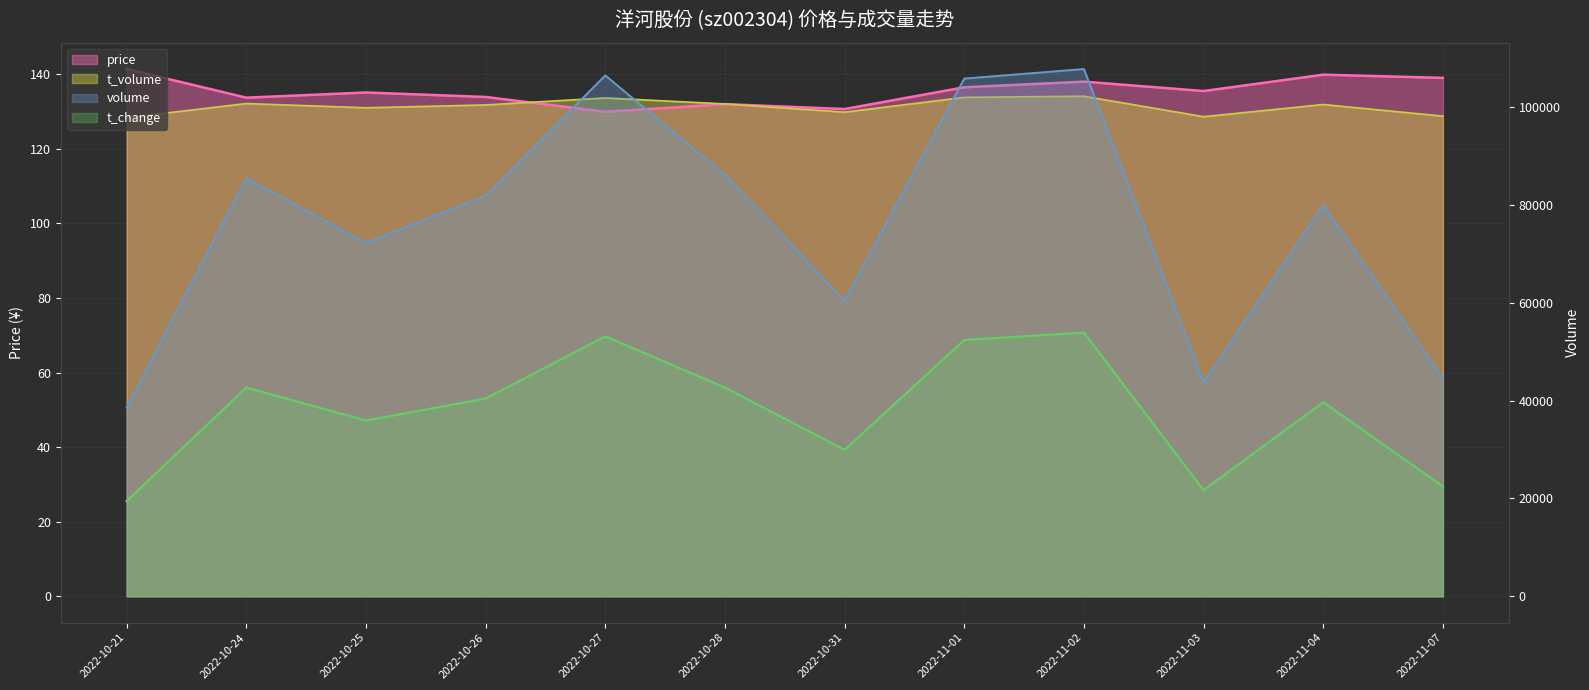

Reading left to right, transcribe all the data shown in this chart.

price: 2022-10-21=141.4	2022-10-24=133.7	2022-10-25=135.1	2022-10-26=133.9	2022-10-27=129.9	2022-10-28=132.0	2022-10-31=130.7	2022-11-01=136.5	2022-11-02=138.0	2022-11-03=135.5	2022-11-04=139.9	2022-11-07=139.0
volume: 2022-10-21=38607.0	2022-10-24=85462.0	2022-10-25=72267.0	2022-10-26=81877.0	2022-10-27=106500.0	2022-10-28=86122.0	2022-10-31=60426.0	2022-11-01=105846.0	2022-11-02=107803.0	2022-11-03=43727.0	2022-11-04=79968.0	2022-11-07=44554.0
t_volume: 2022-10-21=128.3	2022-10-24=132.1	2022-10-25=131.0	2022-10-26=131.8	2022-10-27=133.6	2022-10-28=132.0	2022-10-31=129.8	2022-11-01=133.8	2022-11-02=134.1	2022-11-03=128.6	2022-11-04=131.9	2022-11-07=128.8
t_change: 2022-10-21=19464.4	2022-10-24=42672.0	2022-10-25=35934.3	2022-10-26=40426.1	2022-10-27=53152.9	2022-10-28=42672.0	2022-10-31=29945.3	2022-11-01=52404.2	2022-11-02=53901.5	2022-11-03=21710.3	2022-11-04=39677.5	2022-11-07=22459.0